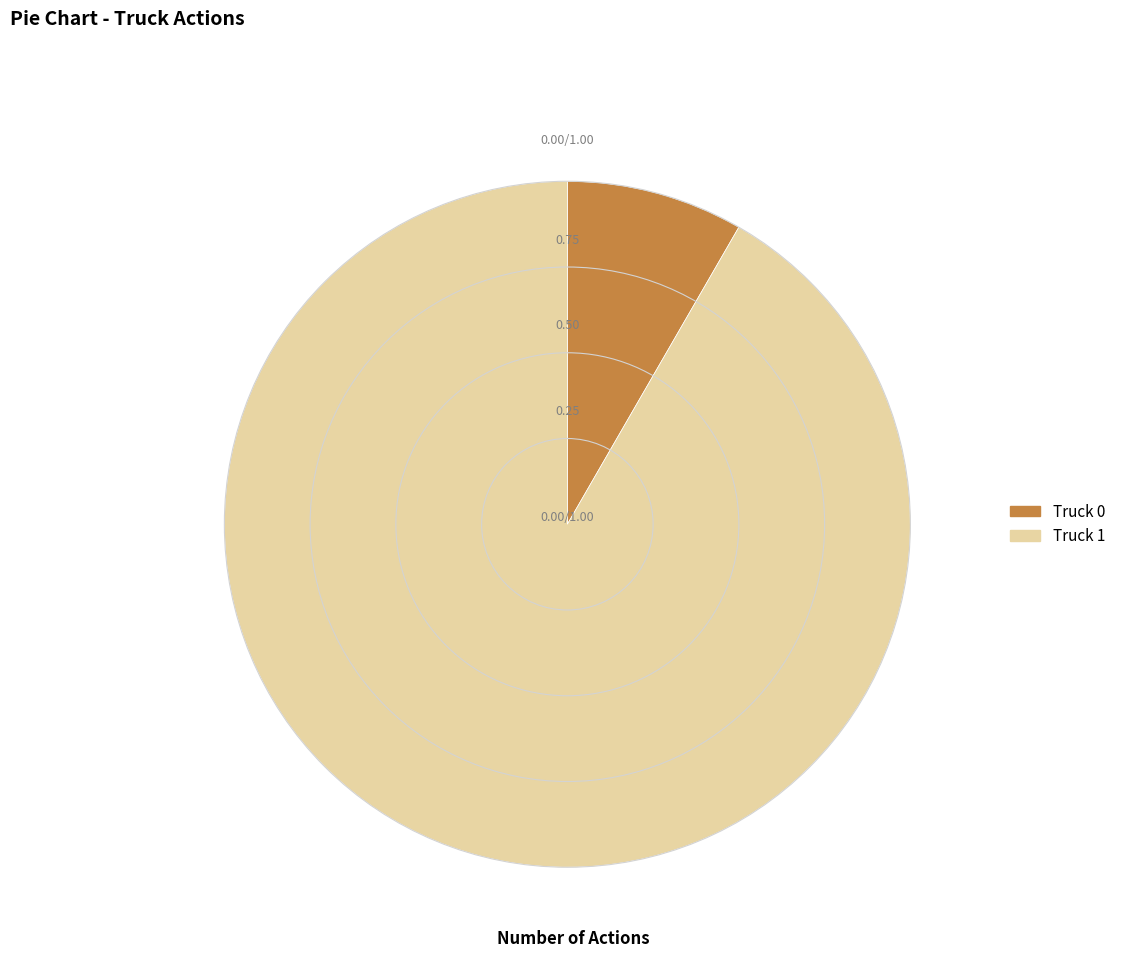

Do Truck 0 and Truck 1 together represent more than half of the pie?

Yes